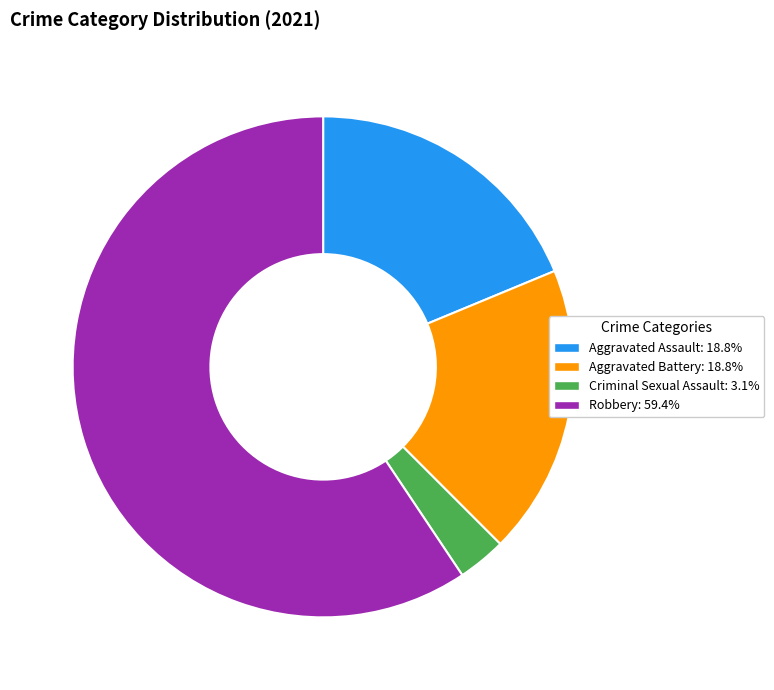

Is Robbery: 59.4% the majority of the pie?

Yes